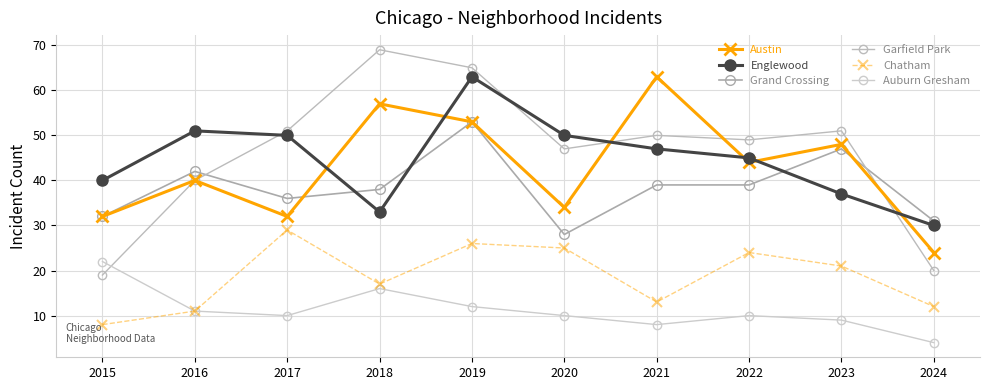

In Grand Crossing, how many points are lower than both neighbors (excluding endpoints)?

2